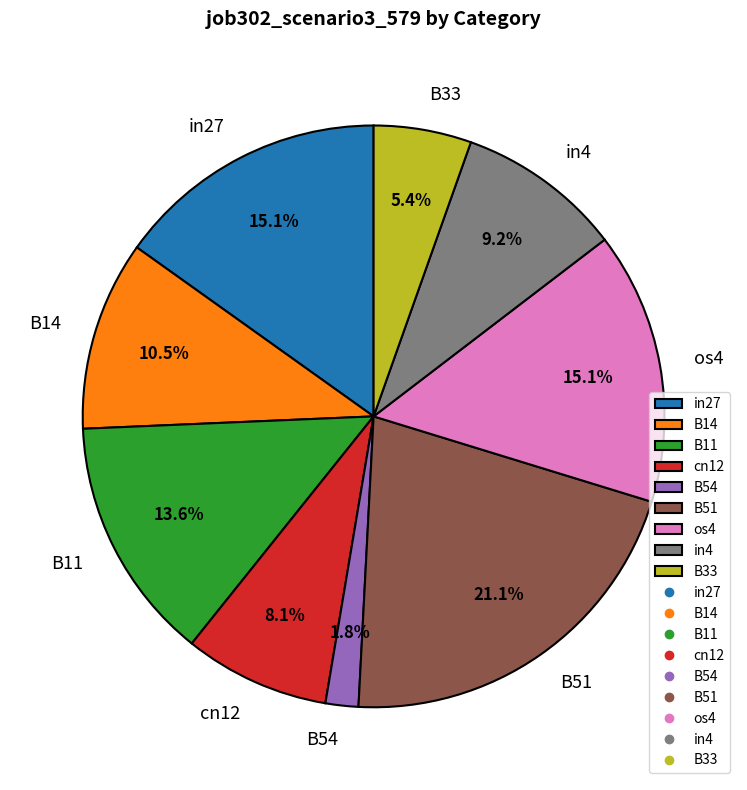

Combined, do cn12 and in4 account for over 50%?

No